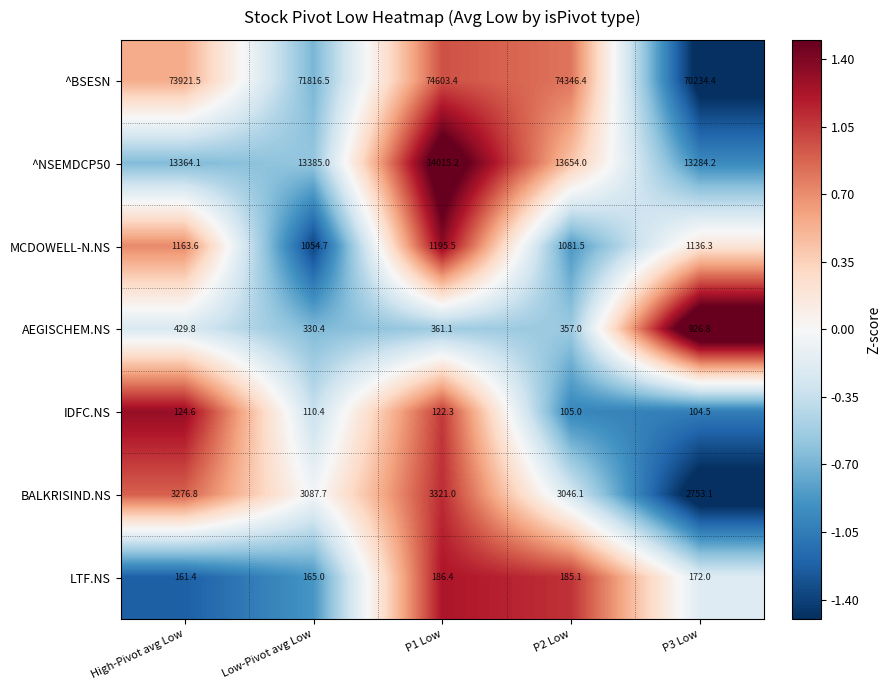

True or false: ^NSEMDCP50 has a value of 17715.8 at High-Pivot avg Low.

False